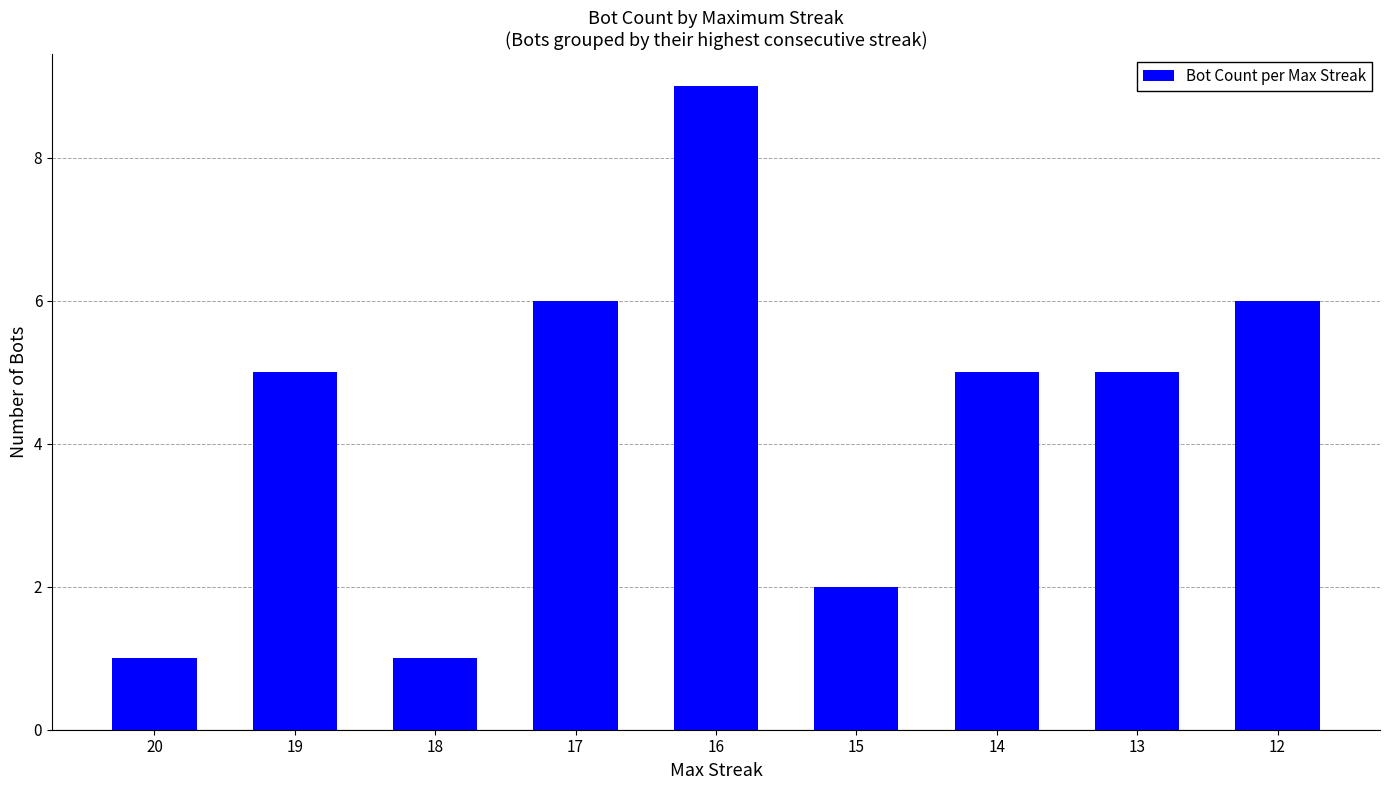

Which has a higher value, 15 or 14?

14